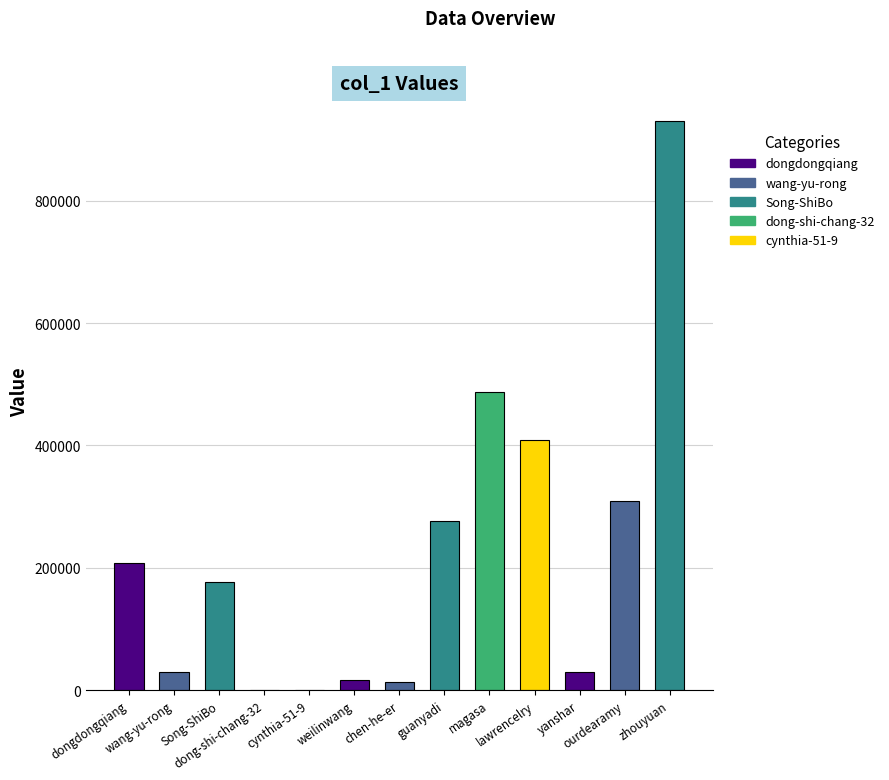

Are the bars horizontal?

No